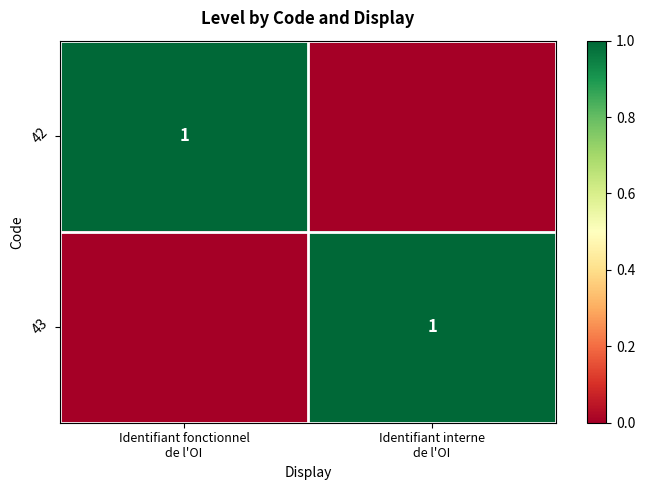

How many positive values does the 43 series have?

1